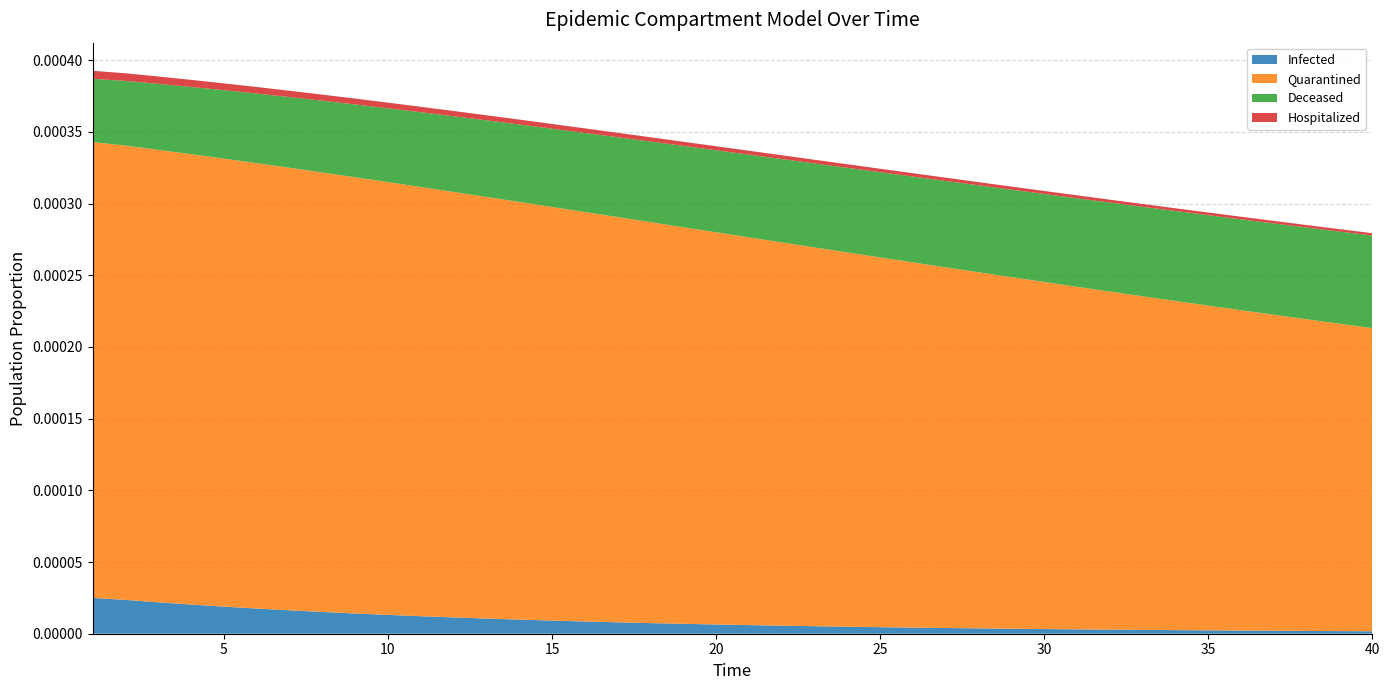

What are all the series names shown in the legend?

Infected, Quarantined, Deceased, Hospitalized